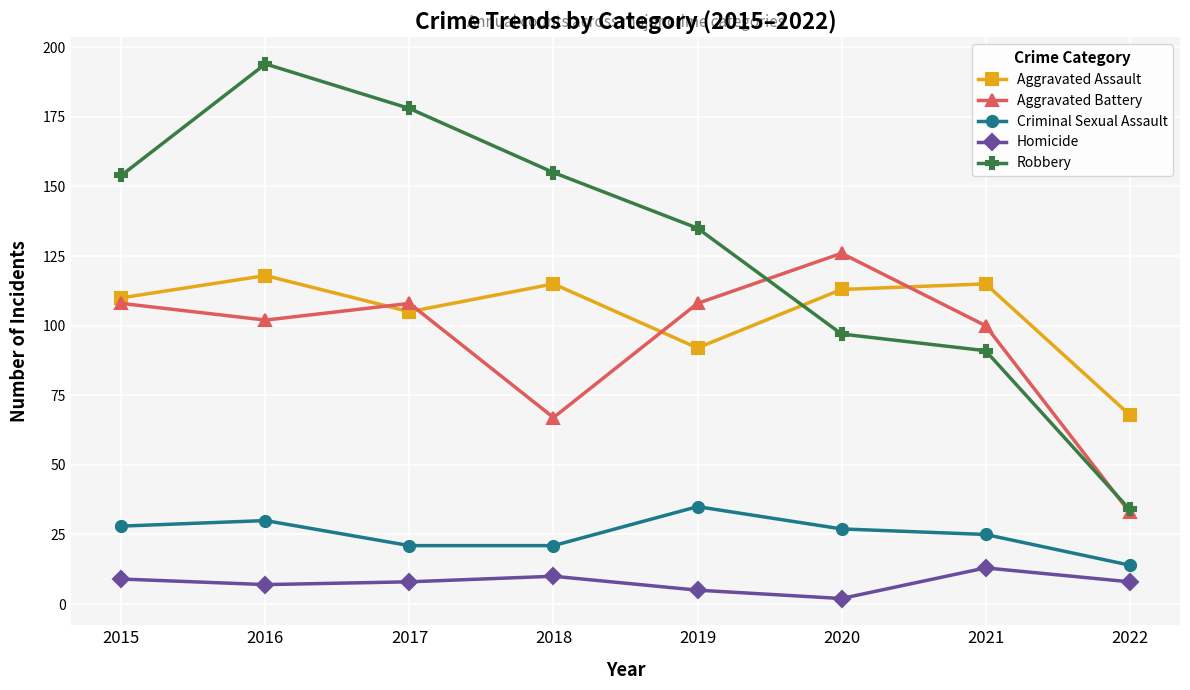

Between 2019 and 2022, which series saw the biggest shift?

Robbery